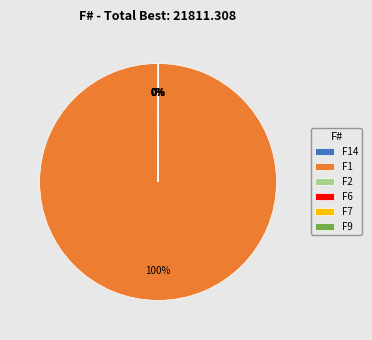

Which slice is the largest?

F1